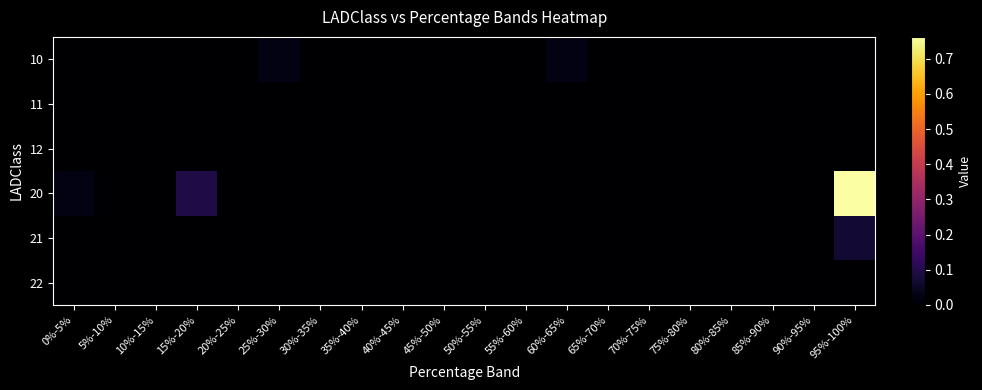

Rank the series by their maximum value, from lowest to highest.

11, 12, 22, 10, 21, 20